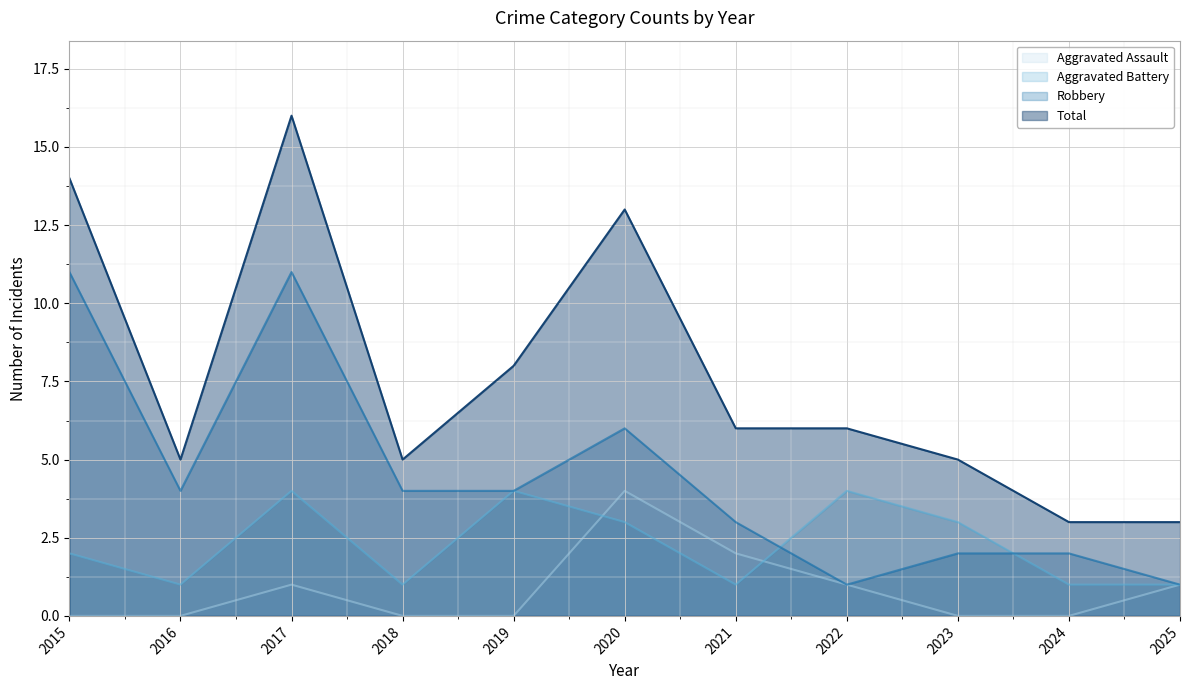

What are all the series names shown in the legend?

Aggravated Assault, Aggravated Battery, Robbery, Total